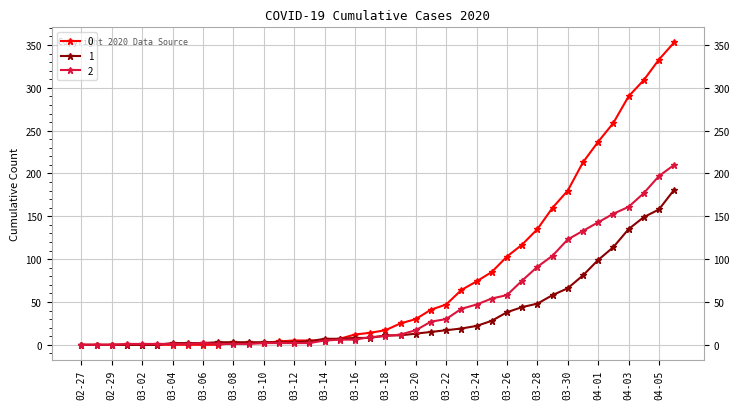

Rank the series by their maximum value, from lowest to highest.

1, 2, 0